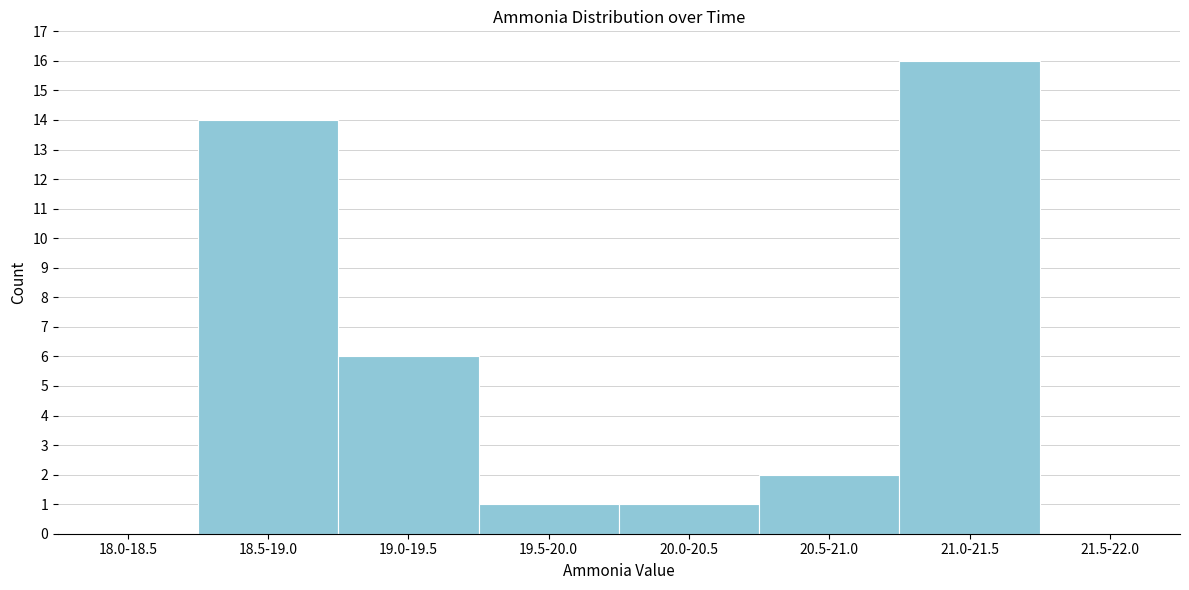

Reading left to right, transcribe all the data shown in this chart.

18.0-18.5=0	18.5-19.0=14	19.0-19.5=6	19.5-20.0=1	20.0-20.5=1	20.5-21.0=2	21.0-21.5=16	21.5-22.0=0